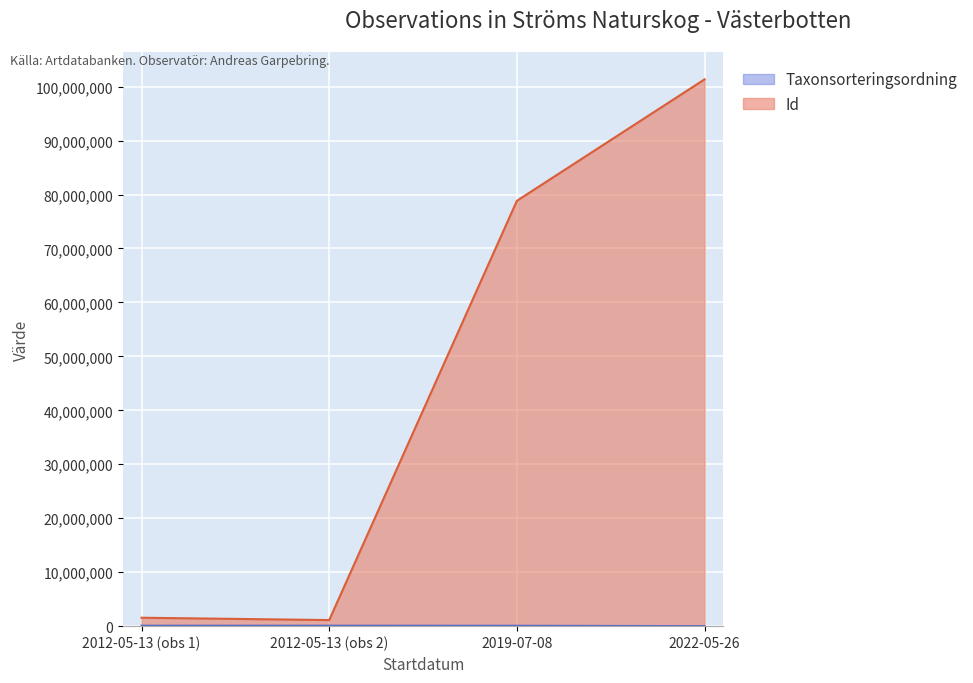

What is the highest value of the Id series?

101347452